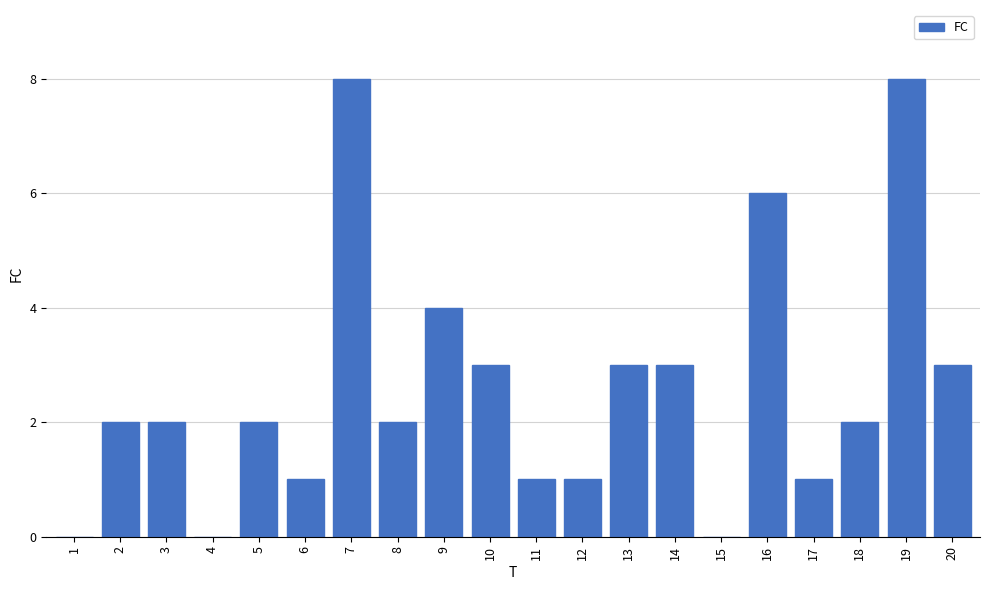

Reading left to right, what are all the values shown in this chart?

1=0	2=2	3=2	4=0	5=2	6=1	7=8	8=2	9=4	10=3	11=1	12=1	13=3	14=3	15=0	16=6	17=1	18=2	19=8	20=3